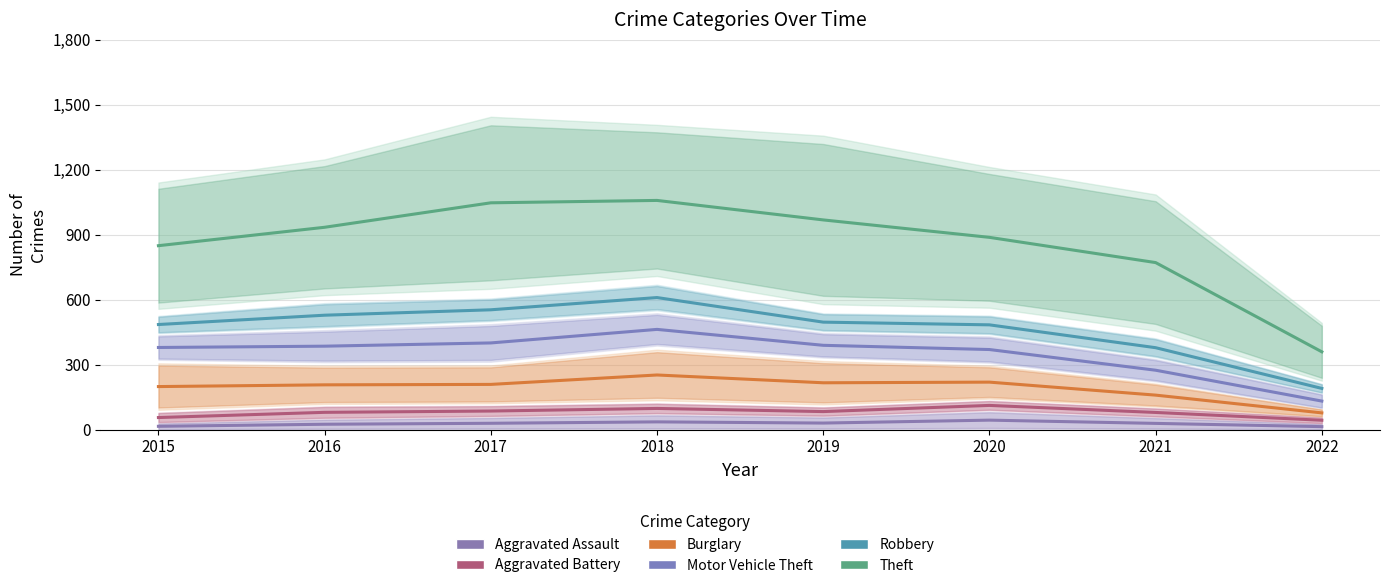

Reading left to right, extract all data points from this chart.

Aggravated Assault: 2015=15.5	2016=25.0	2017=29.5	2018=36.0	2019=30.5	2020=44.0	2021=29.0	2022=14.0
Aggravated Battery: 2015=56.0	2016=80.0	2017=86.0	2018=98.0	2019=83.5	2020=112.0	2021=79.5	2022=43.5
Burglary: 2015=199.0	2016=207.0	2017=209.0	2018=252.5	2019=216.5	2020=219.5	2021=159.5	2022=77.5
Motor Vehicle Theft: 2015=379.5	2016=385.5	2017=400.5	2018=463.0	2019=389.5	2020=370.0	2021=274.5	2022=132.0
Robbery: 2015=485.5	2016=528.5	2017=553.5	2018=610.0	2019=496.5	2020=484.0	2021=378.5	2022=190.5
Theft: 2015=849.5	2016=934.5	2017=1047.5	2018=1058.5	2019=968.5	2020=888.0	2021=771.5	2022=359.5